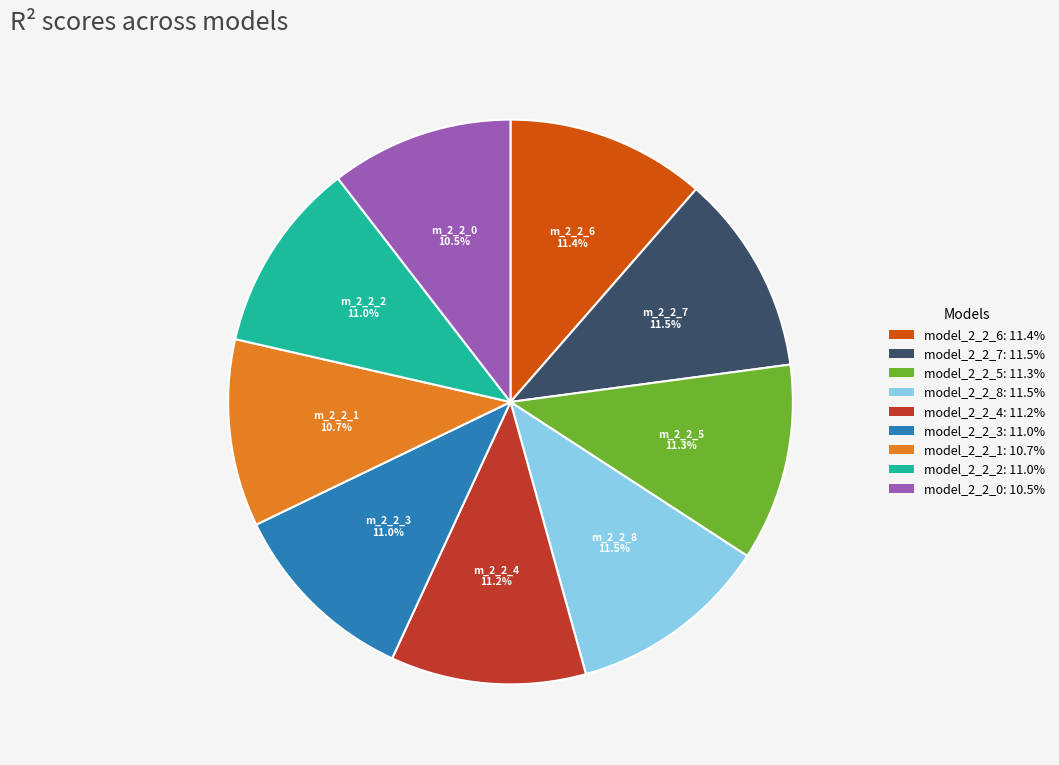

Between model_2_2_7 and model_2_2_0, which is larger?

model_2_2_7